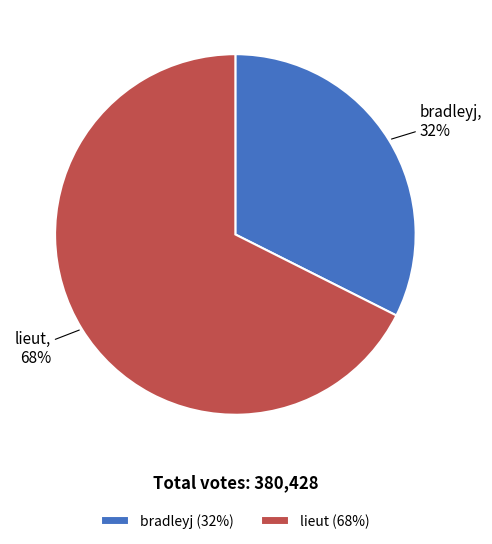

True or false: lieut accounts for 68% of the total.

True